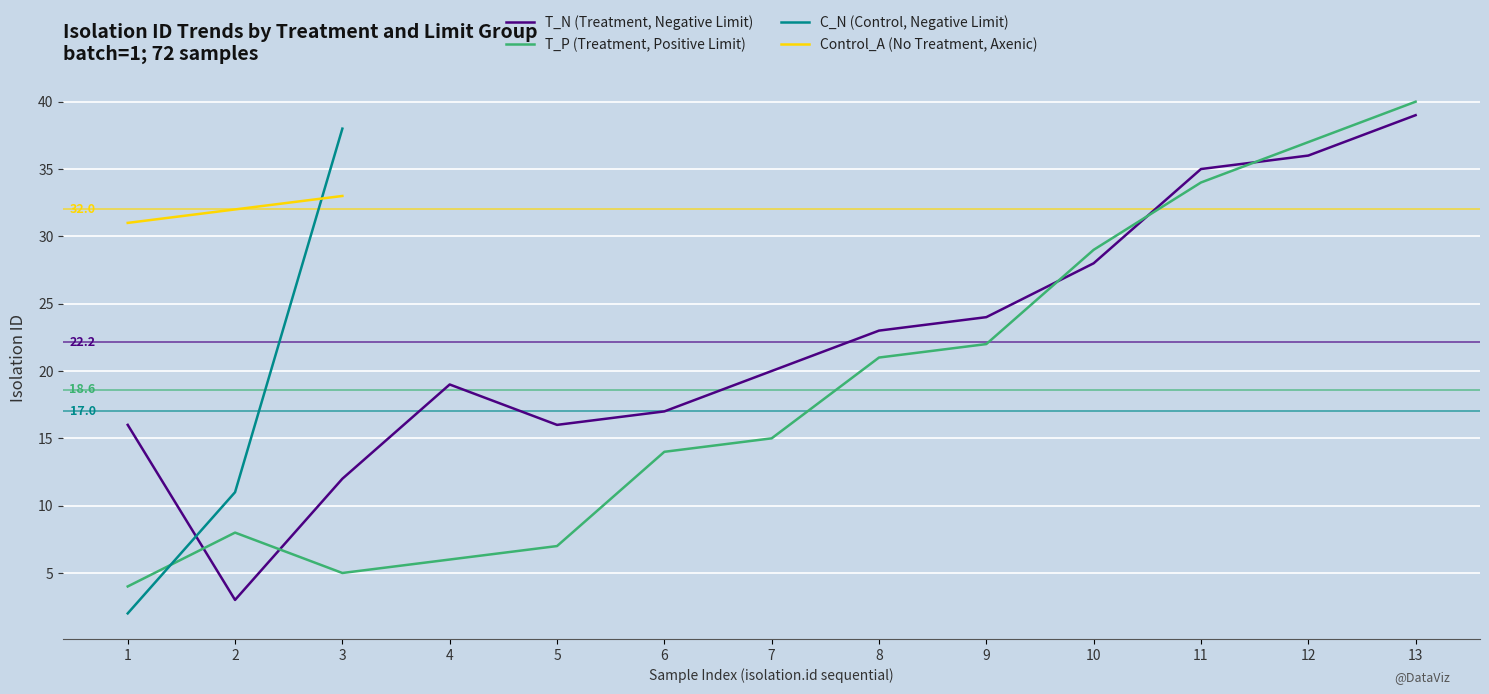

Which category has the highest value in the T_P (Treatment, Positive Limit) series?

13